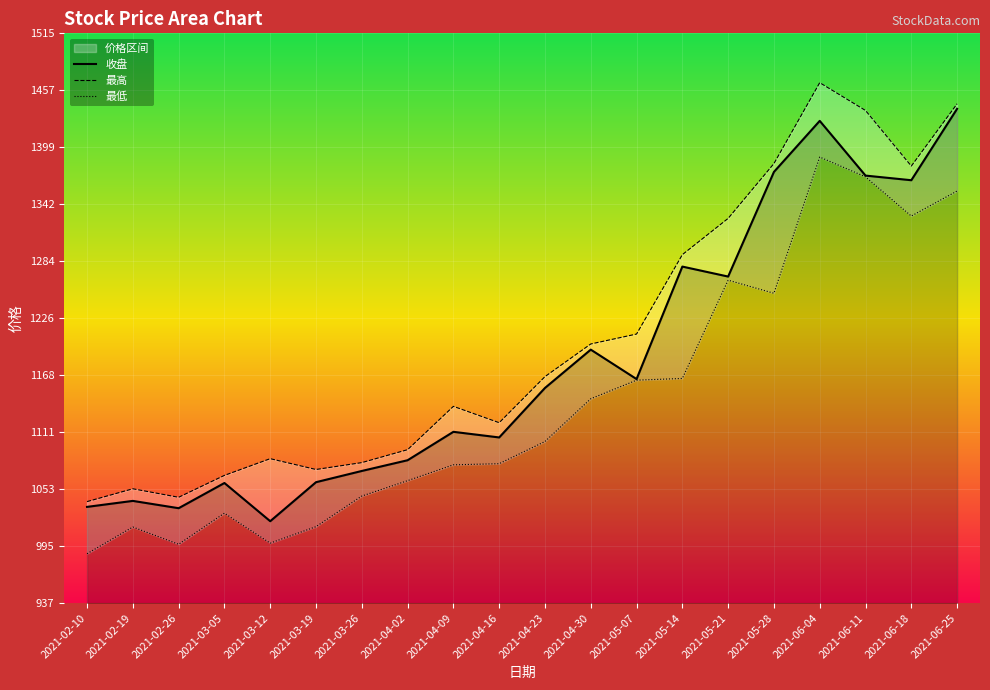

Is the value of 最低 at 2021-03-05 greater than the value of 最高 at 2021-05-07?

No